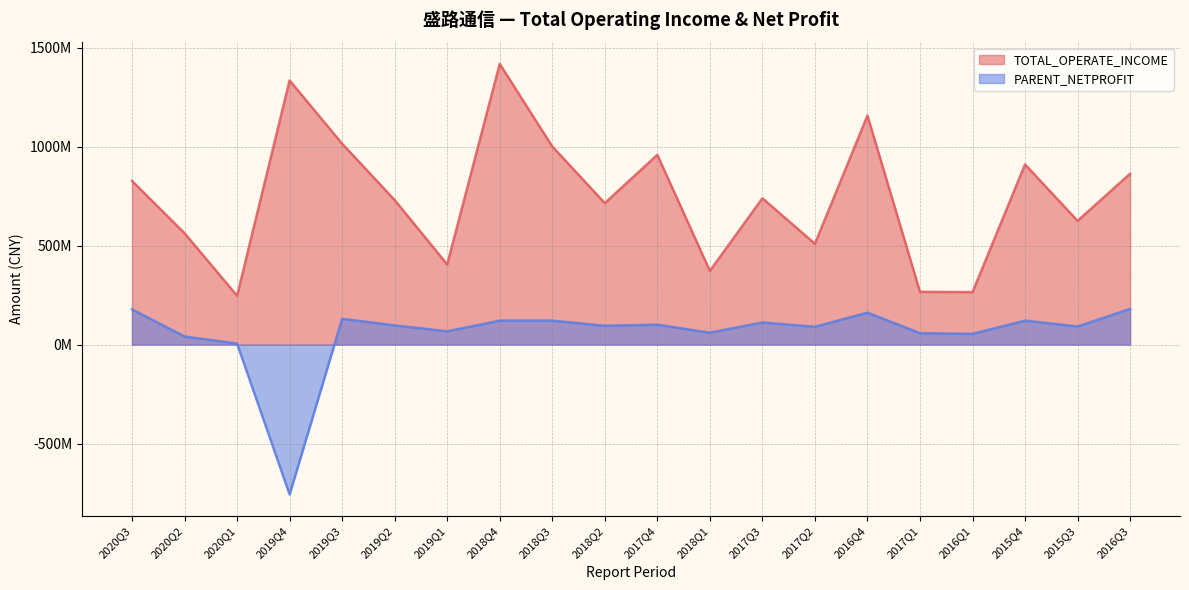

What is the greatest value displayed?

1417384346.4